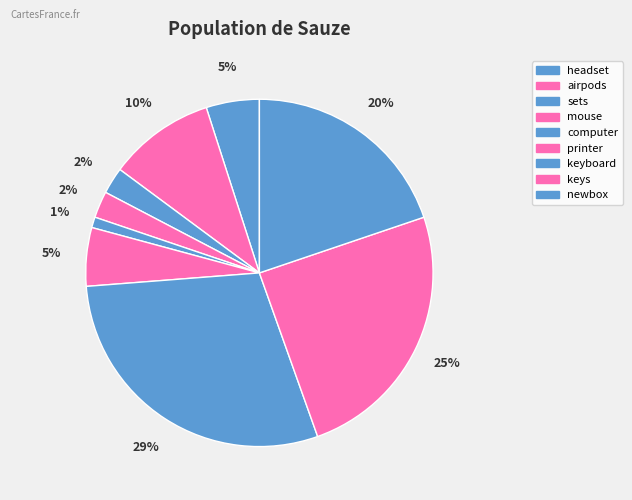

Count the number of slices in the pie.

9